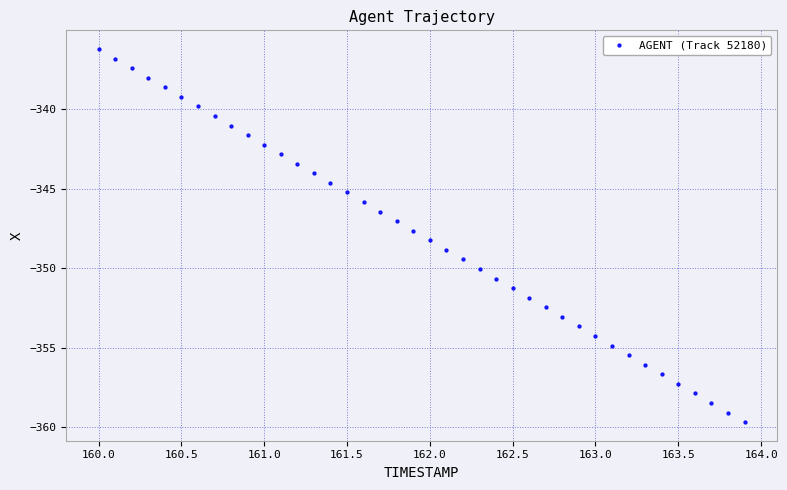

What is the range of X values (max minus min)?

3.9